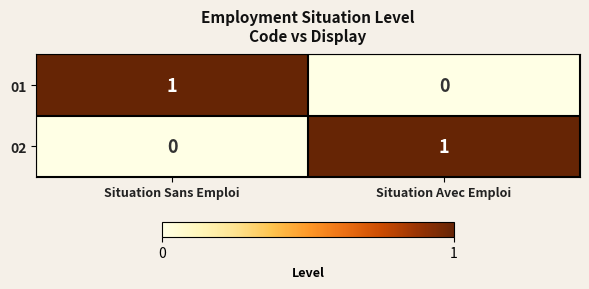

Is the value of 01 at Situation Sans Emploi greater than the value of 02 at Situation Sans Emploi?

Yes